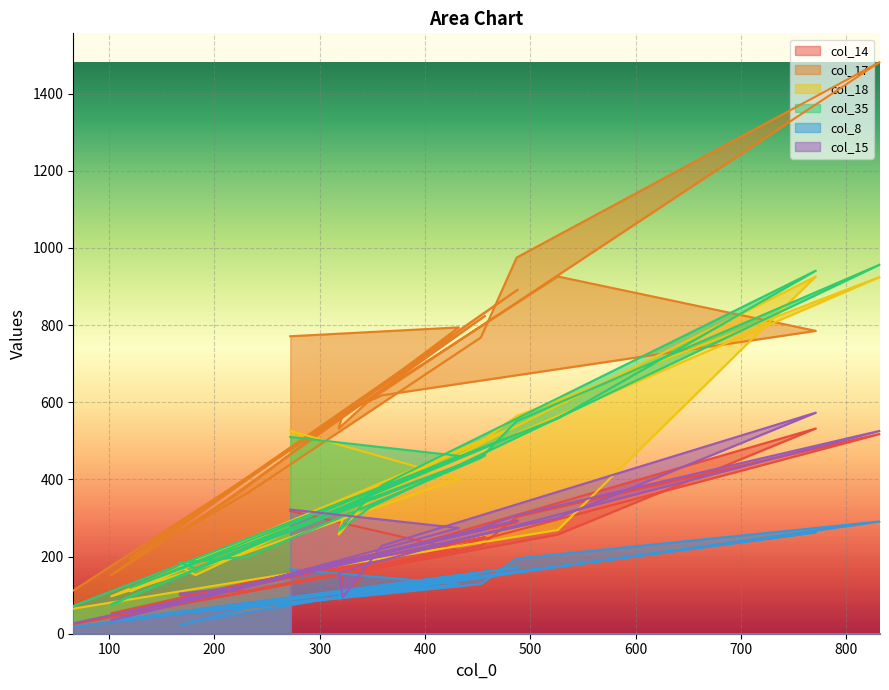

What is the label of the 15th point from the left?

318